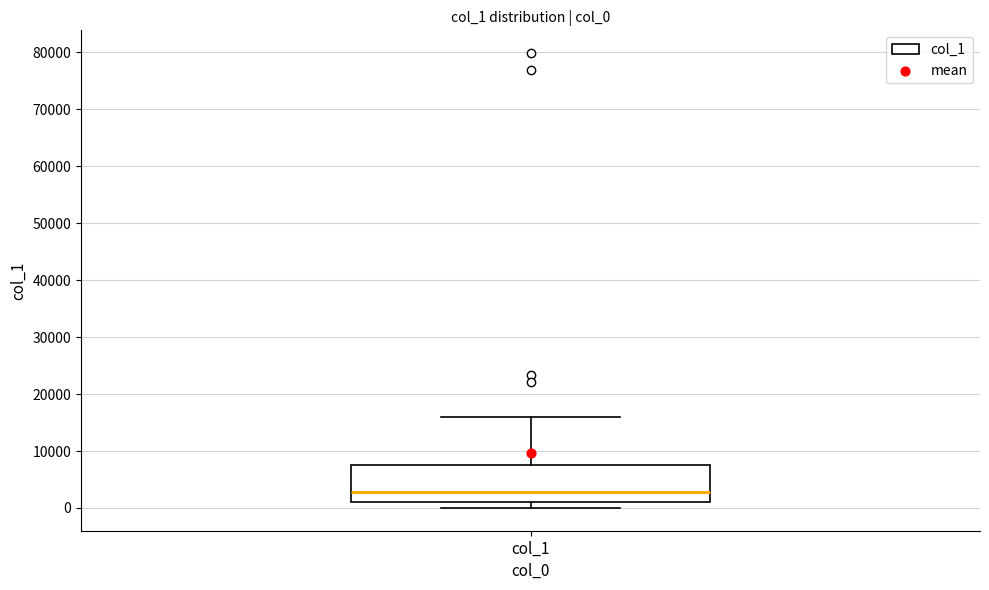

Read this box plot against the y-axis: the position of the median line, the range covered by the box, and the ends of both whiskers. The values are not printed on the chart, so give them approximately, as read against the axis.

median 3000, box 1000 to 8000, whiskers 0 to 16000